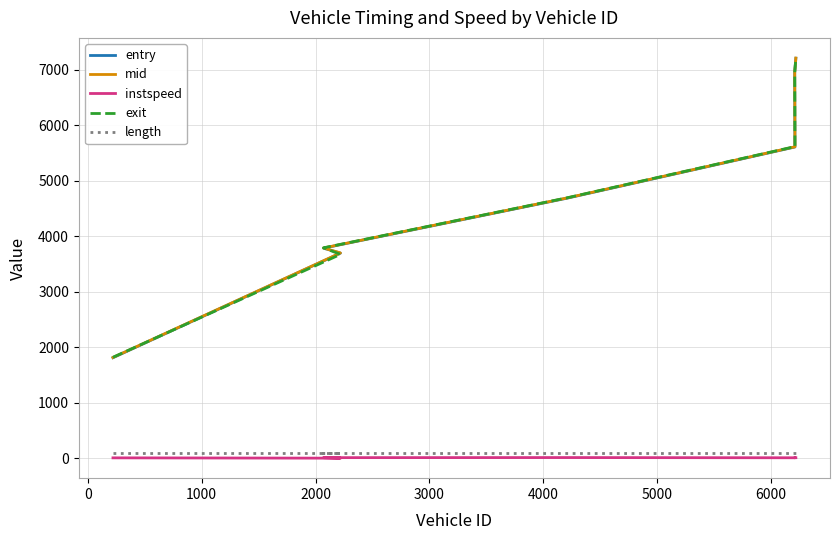

How many series are shown in this chart?

5